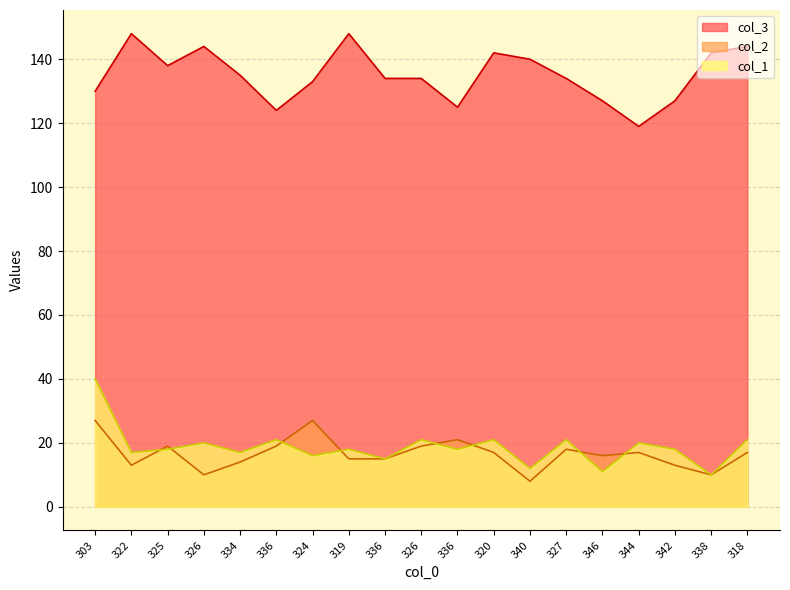

What is the value of the col_1 point at the 10th from the left?

20